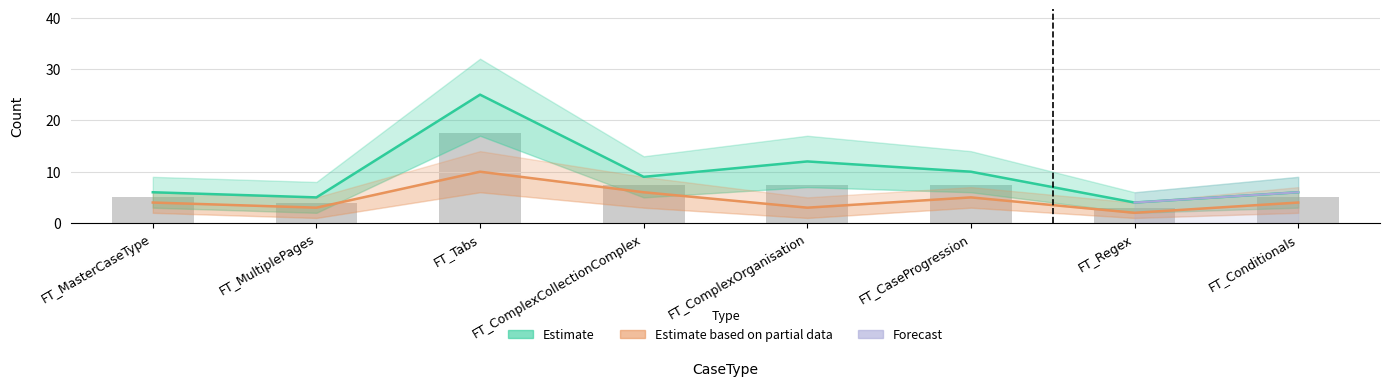

Reading left to right, extract all data points from this chart.

TabFieldDisplayOrder: 4	3	10	6	3	5	2	4
TabDisplayOrder: 6	5	25	9	12	10	4	6